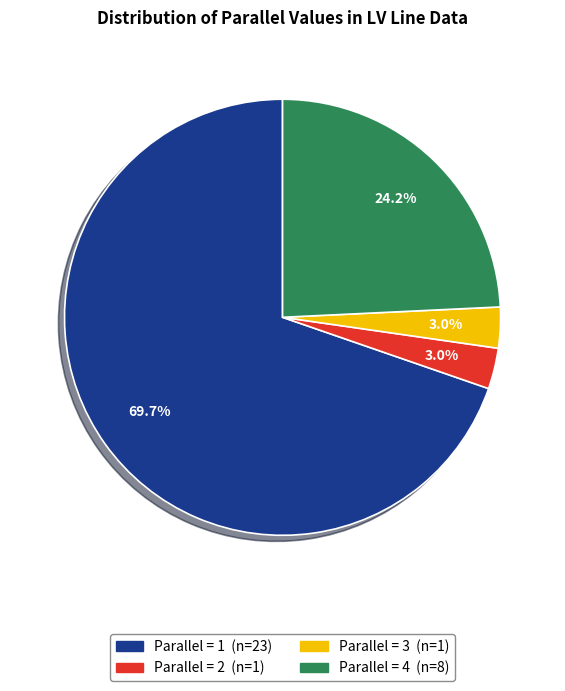

Count the number of slices in the pie.

4